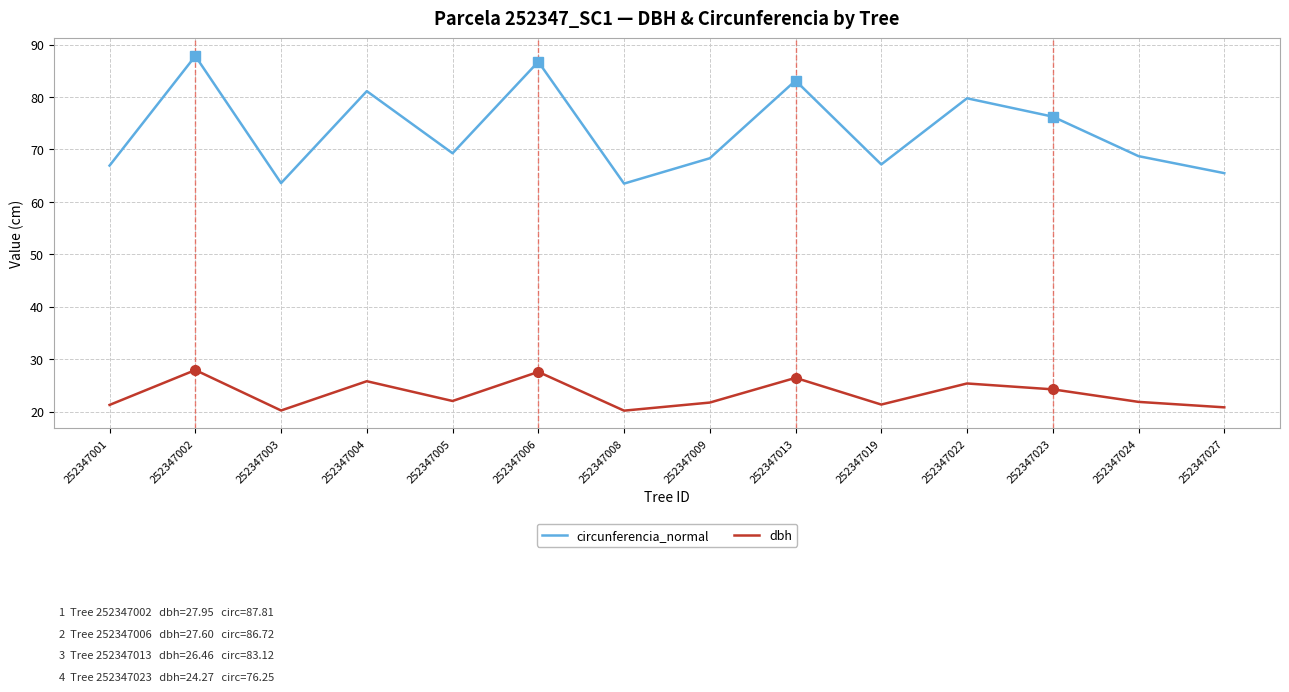

List the series in order of their overall mean, highest first.

circunferencia_normal, dbh